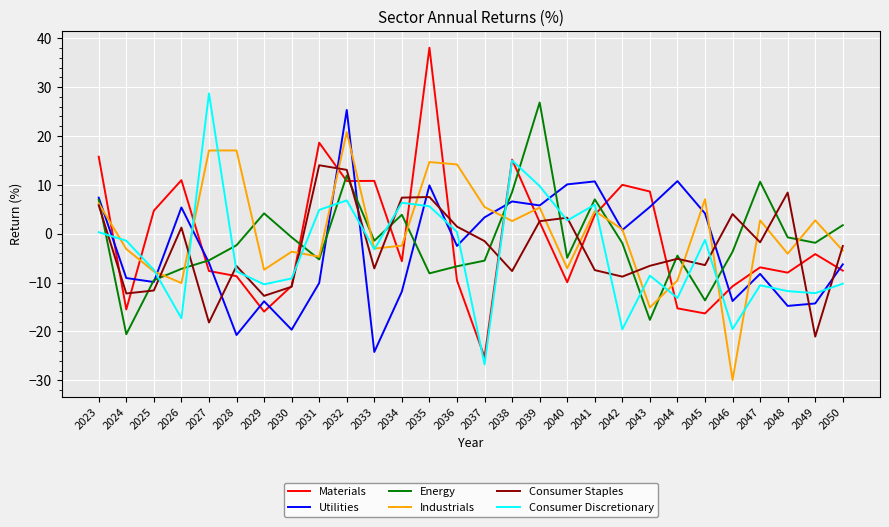

At which category does the chart reach its minimum across all series?

2046